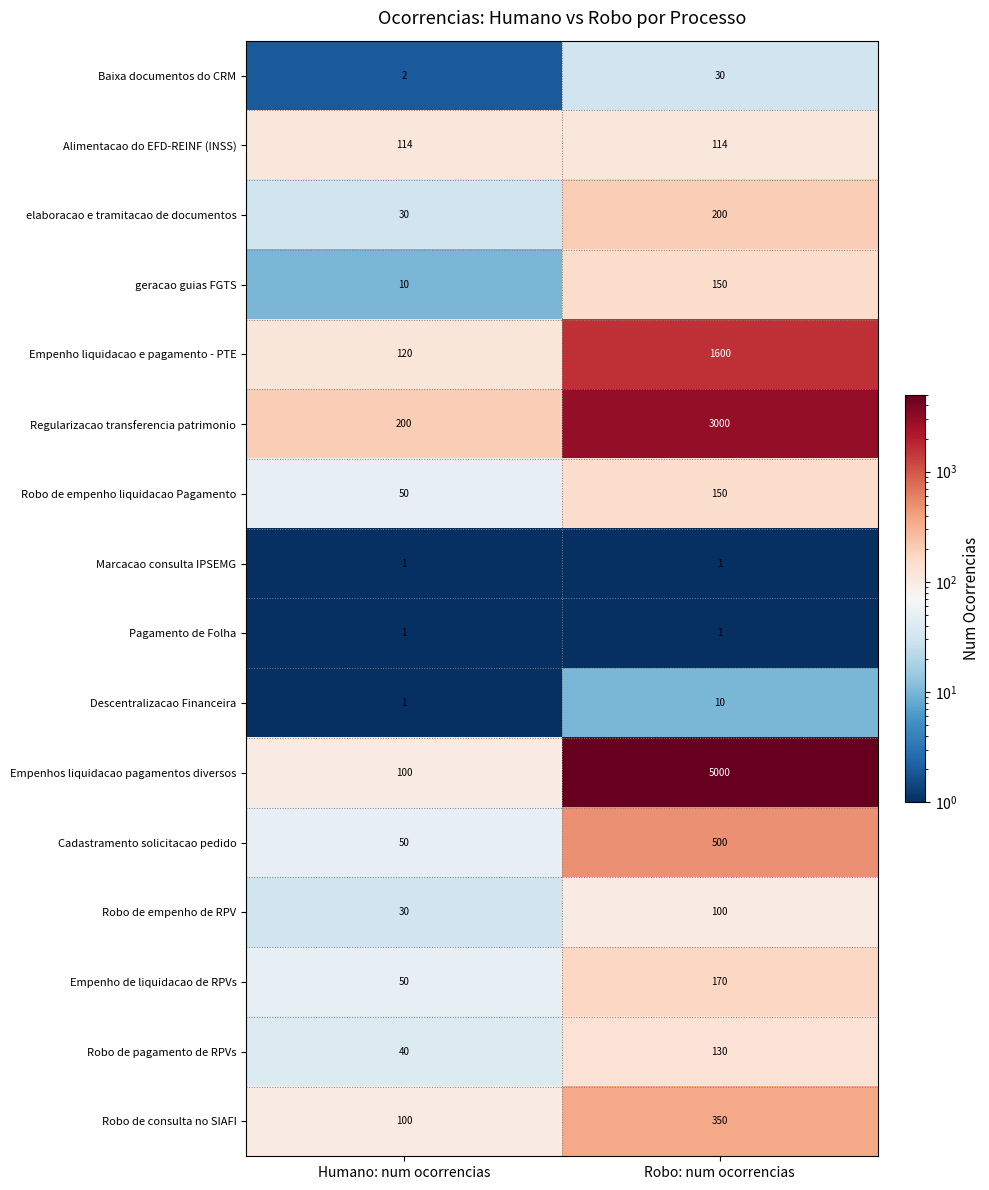

What is the sum of all Empenhos liquidacao pagamentos diversos values?

5100